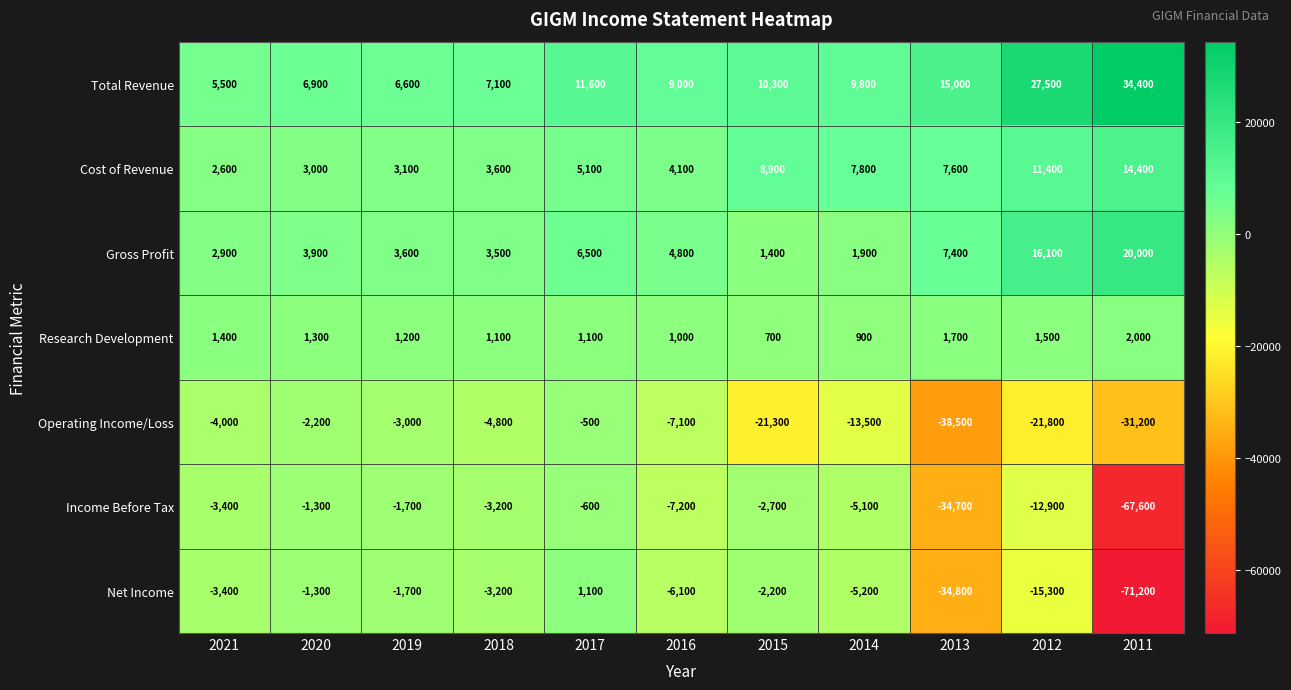

Count the number of data series in this chart.

7